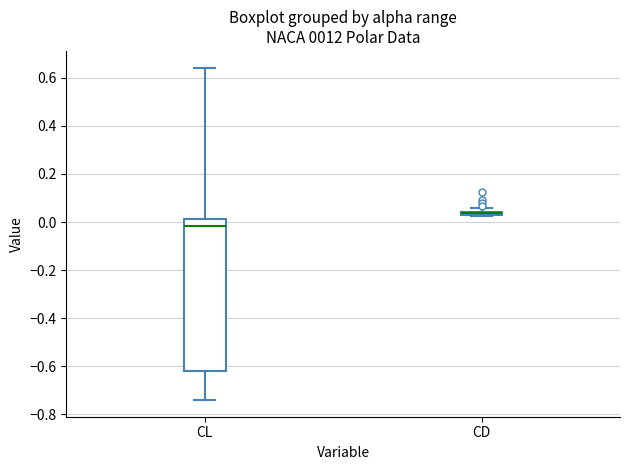

Where is the upper edge of the box for CD on the y-axis? The values are not printed on the chart, so give them approximately, as read against the axis.

0.04